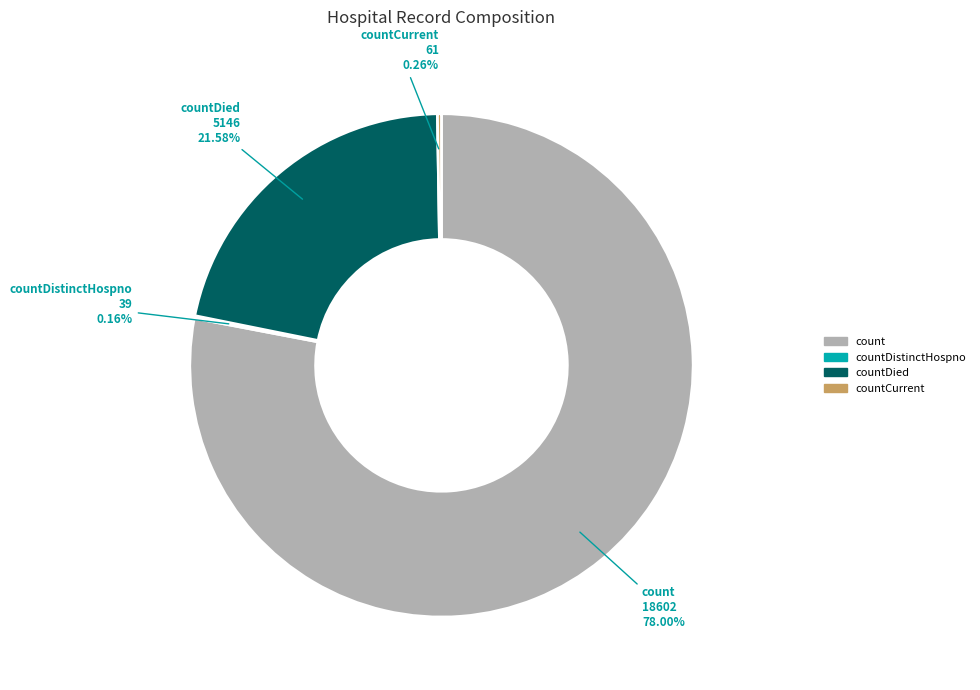

Which category has the biggest portion of the pie?

count